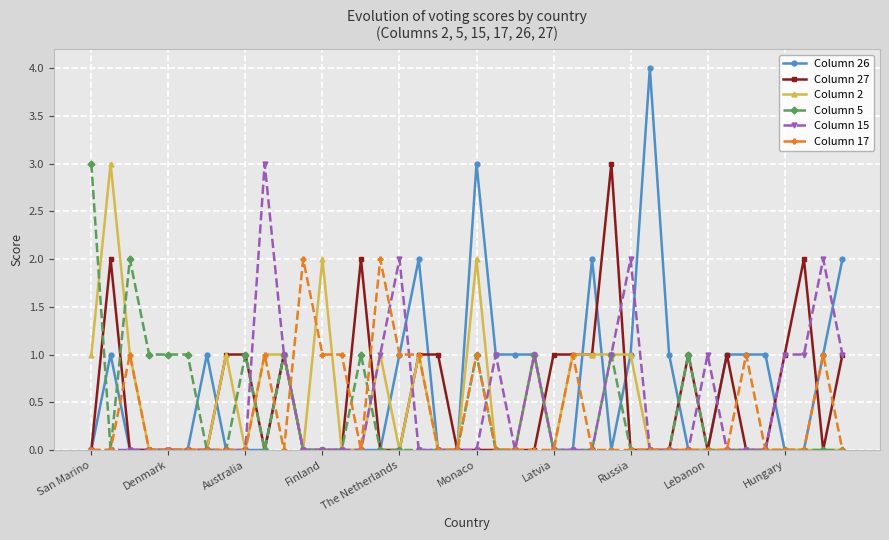

What is the maximum value for Column 26?

4